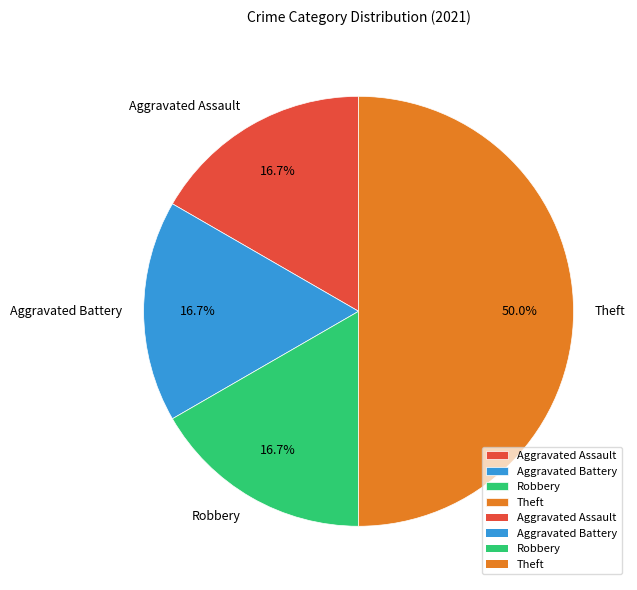

To the nearest percent, what is the average slice percentage?

25%